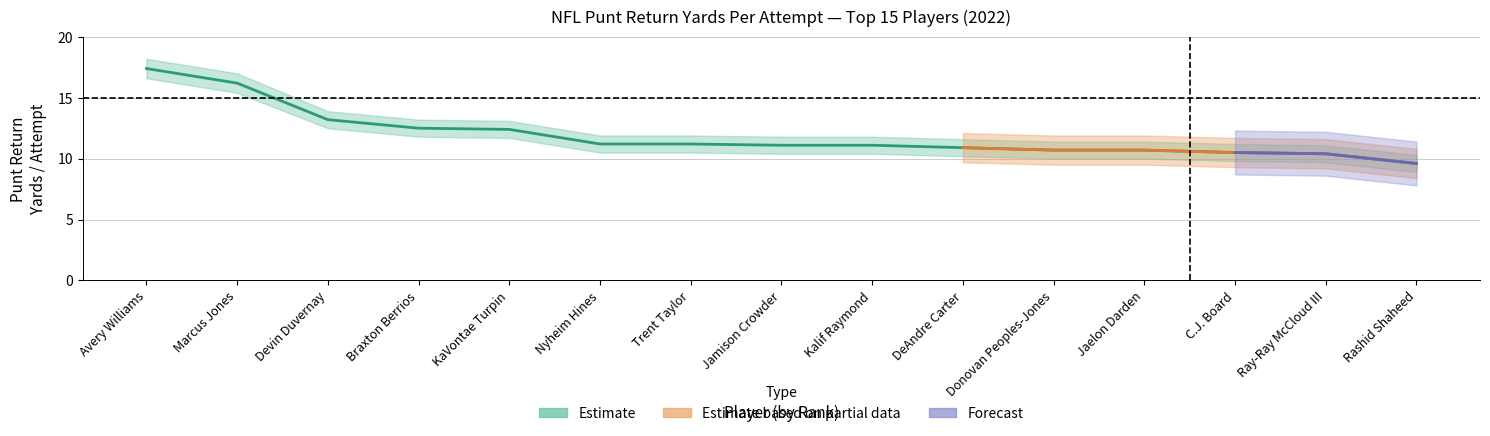

True or false: Value_lower has more than 1 points higher than both neighbors.

False